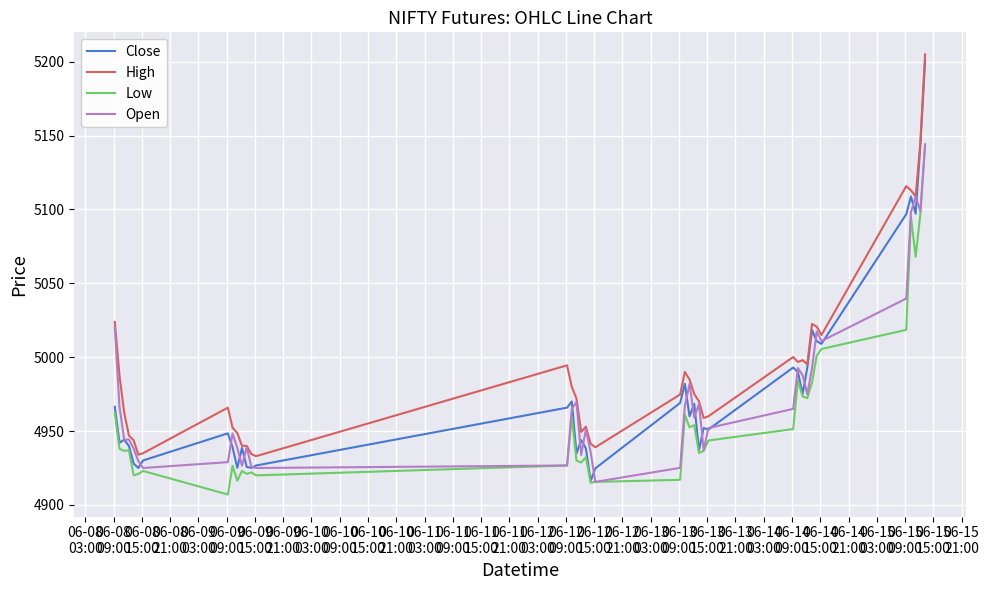

Which series has the widest spread of values?

Close